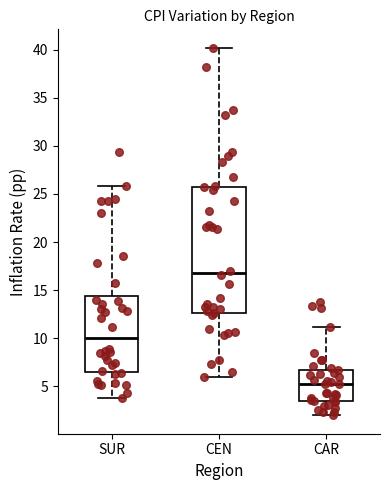

Where is the upper edge of the box for CAR on the y-axis? The values are not printed on the chart, so give them approximately, as read against the axis.

7.0